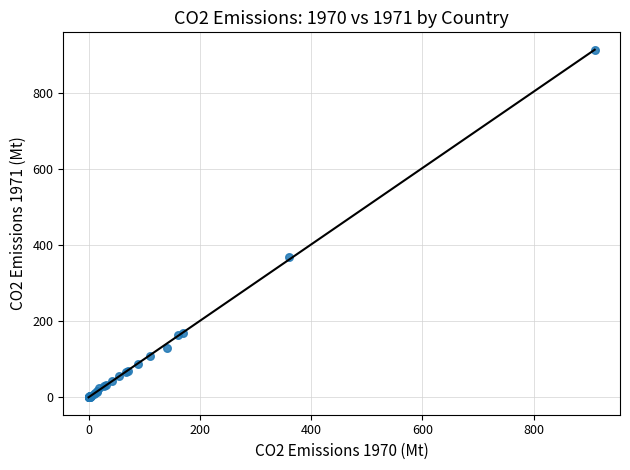

What Y value in the scatter plot is closest to 456?

367.9